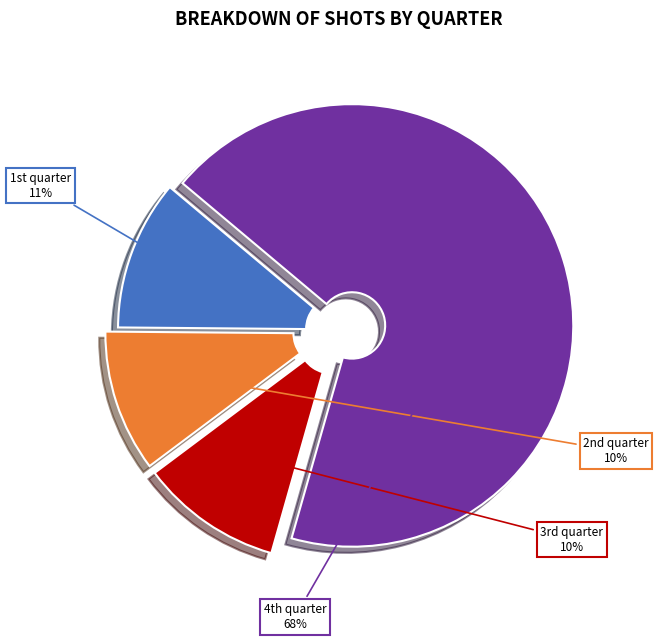

Is there a majority slice in this chart?

Yes